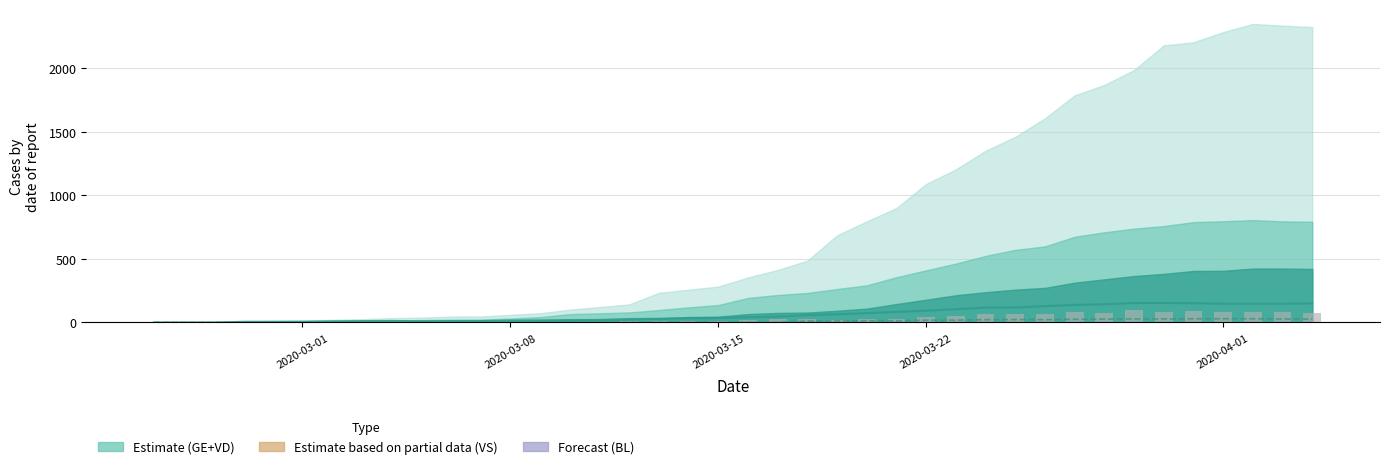

What is the value of the VS bar at the 35th from the left?

153